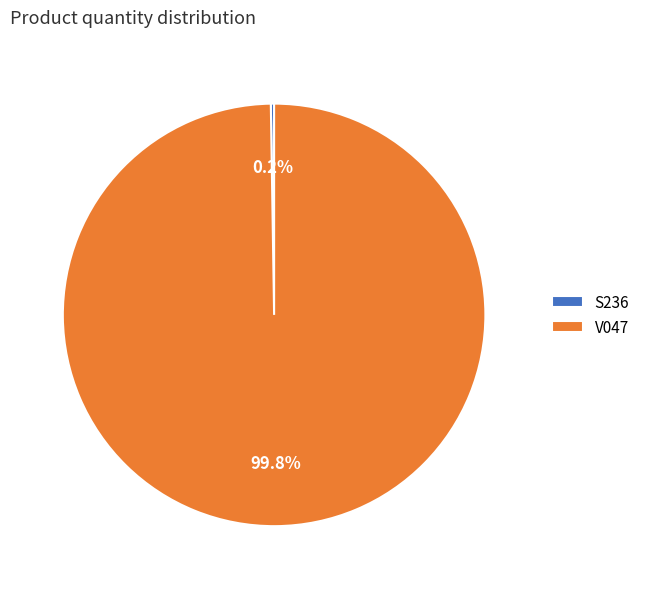

What percentage is NOT represented by V047?

0.2%